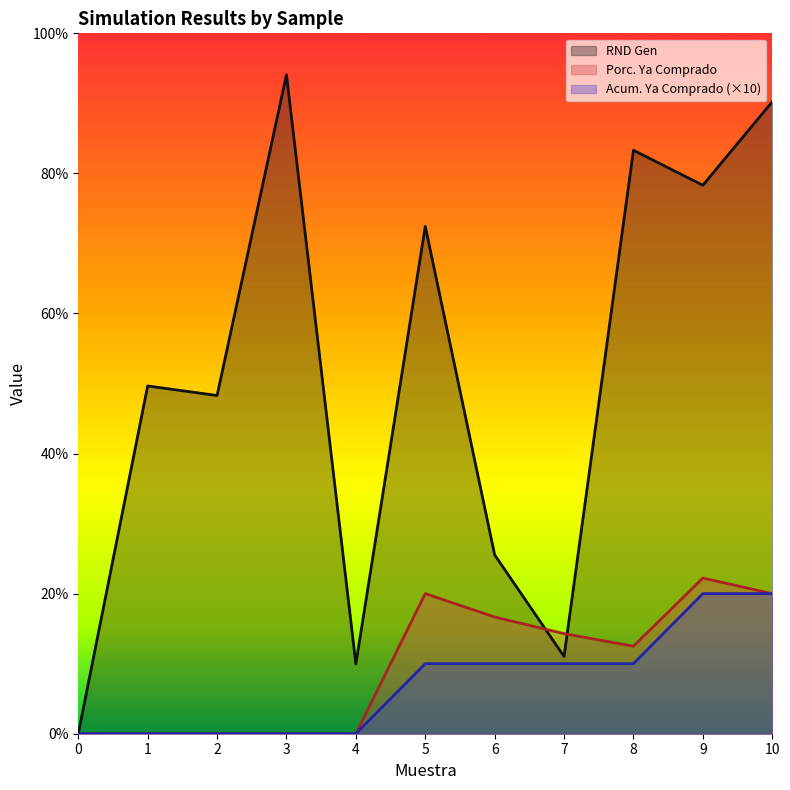

What is the sum of all Acum. Ya Comprado values?

80.0